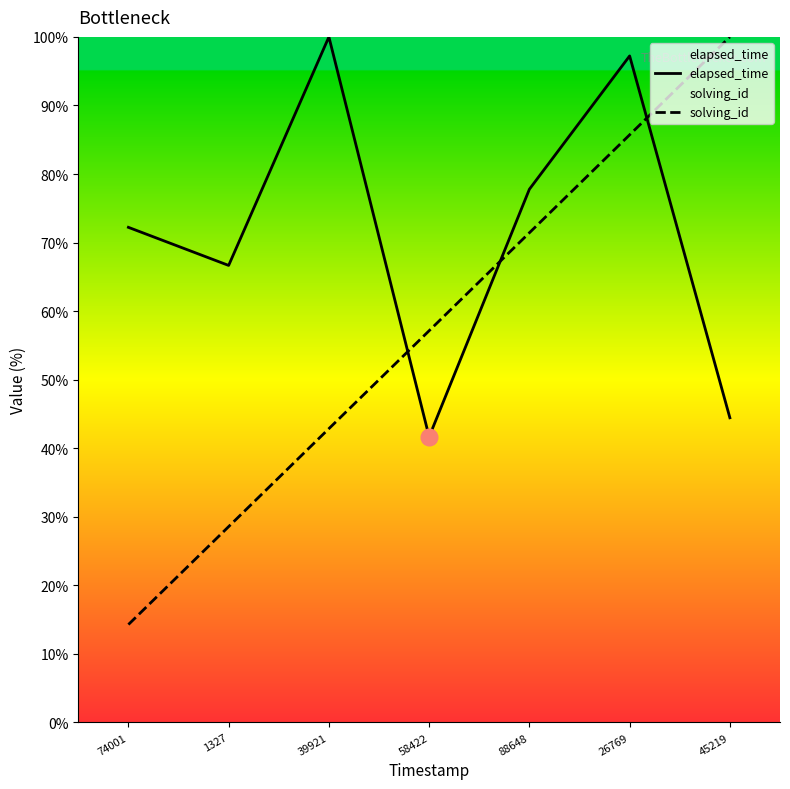

What is the maximum value shown in the chart?

100.0